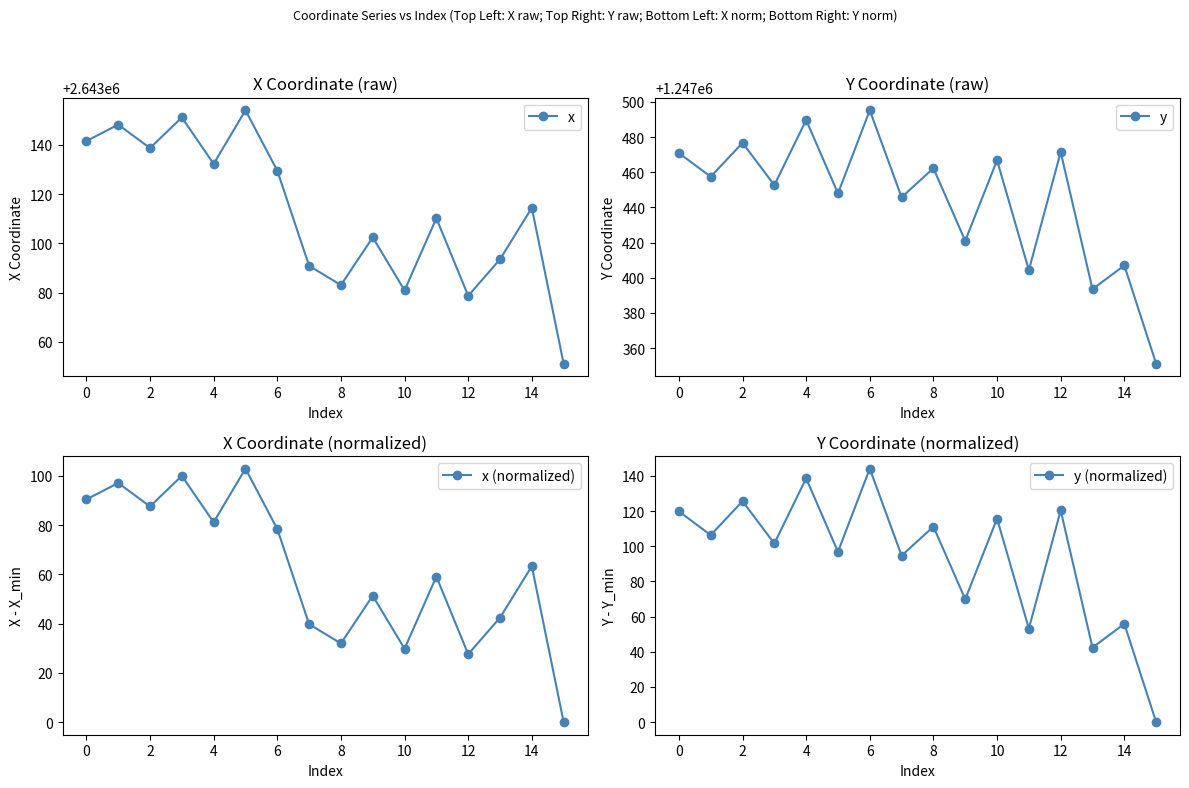

In x, how many points are lower than both neighbors (excluding endpoints)?

5